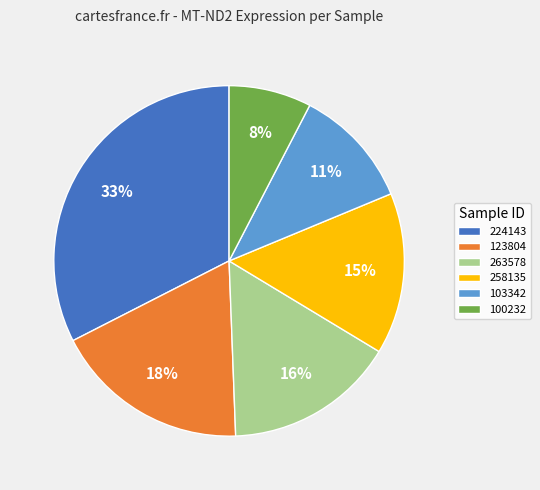

To the nearest percent, what is the average slice percentage?

17%